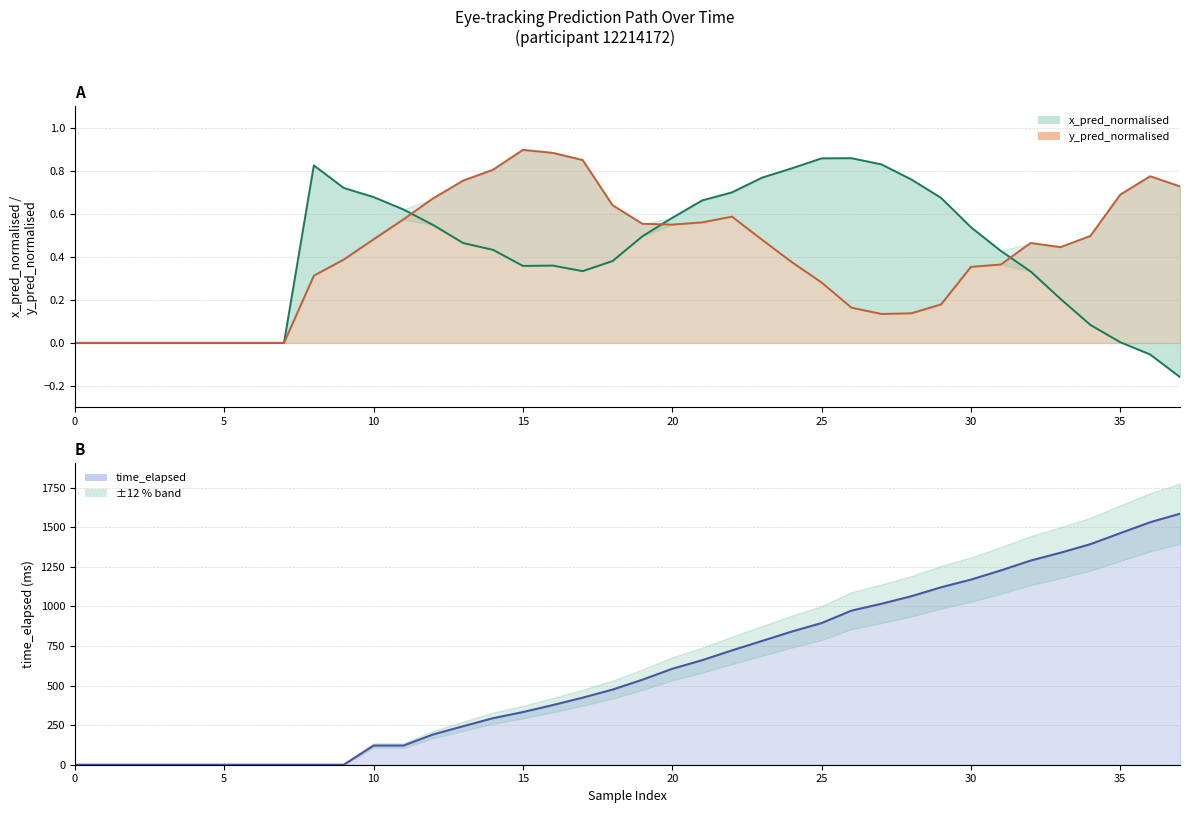

Which category has the lowest value in the x_pred_normalised series?

37